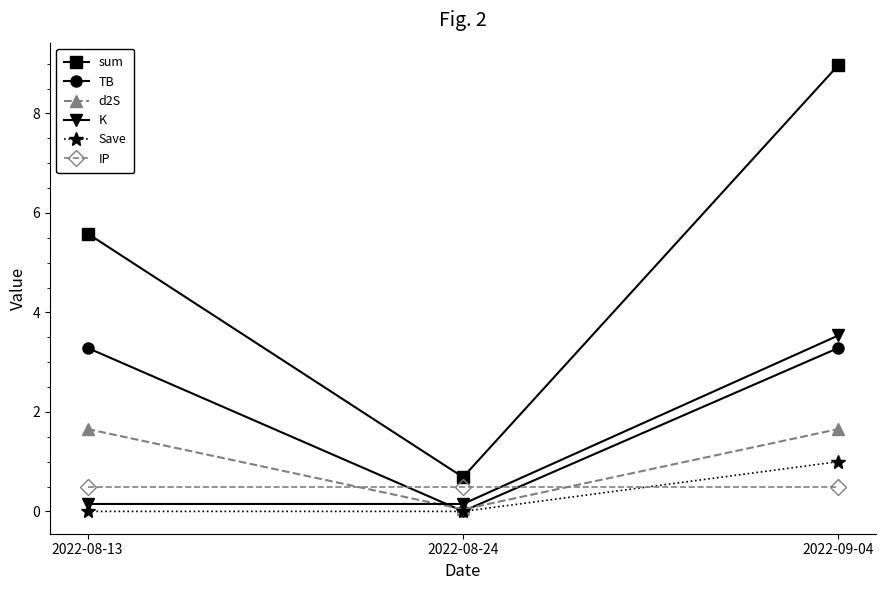

True or false: Save has a value of 0.7 at 2022-09-04.

False